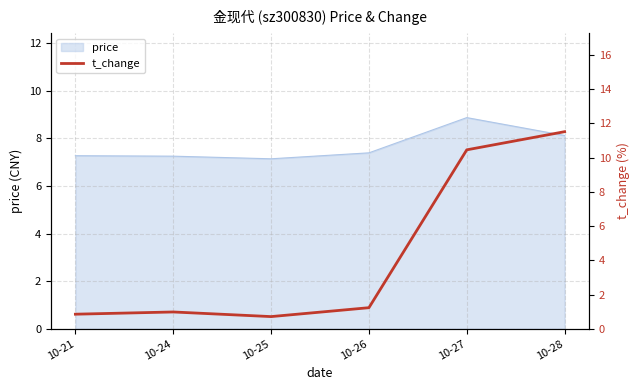

What is the lowest value of the price series?

7.1